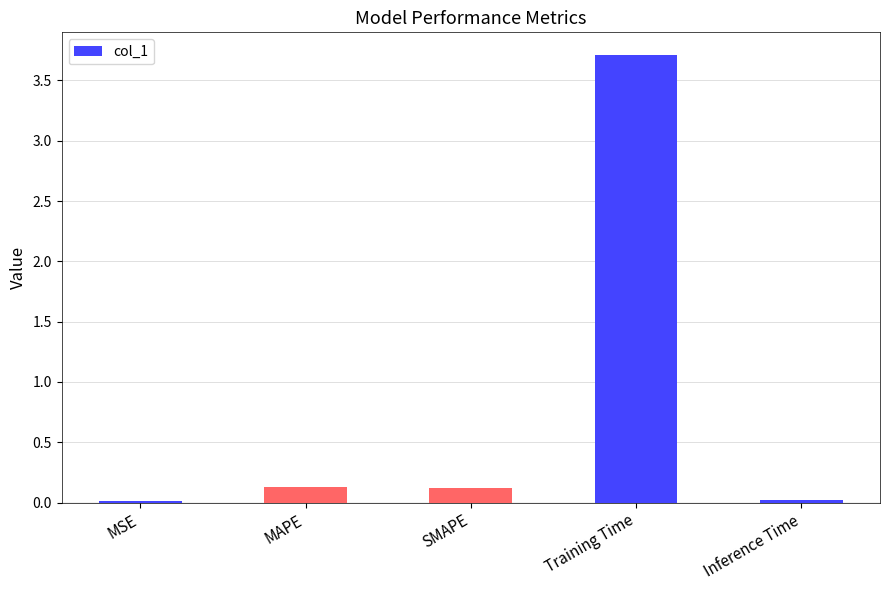

What is the change in value from SMAPE to Training Time?

+3.6